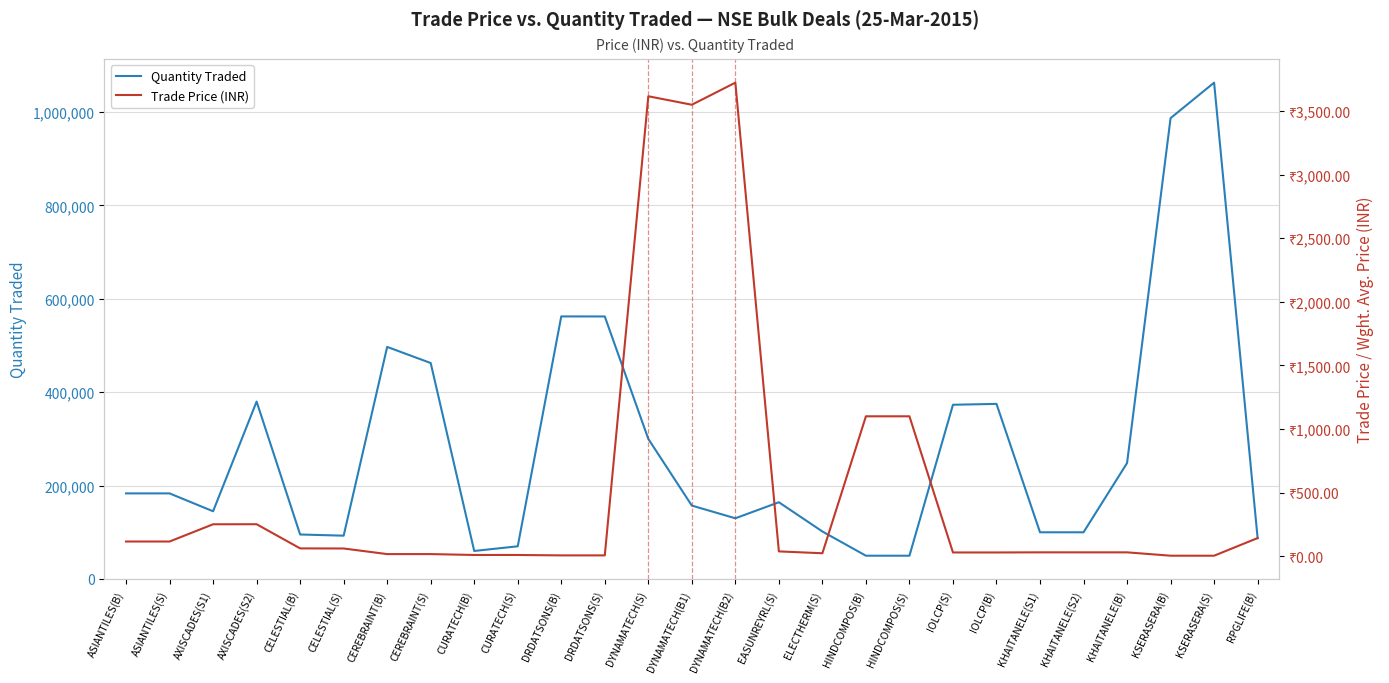

Is it true that Quantity Traded equals 244352.4 at CEREBRAINT(S)?

False